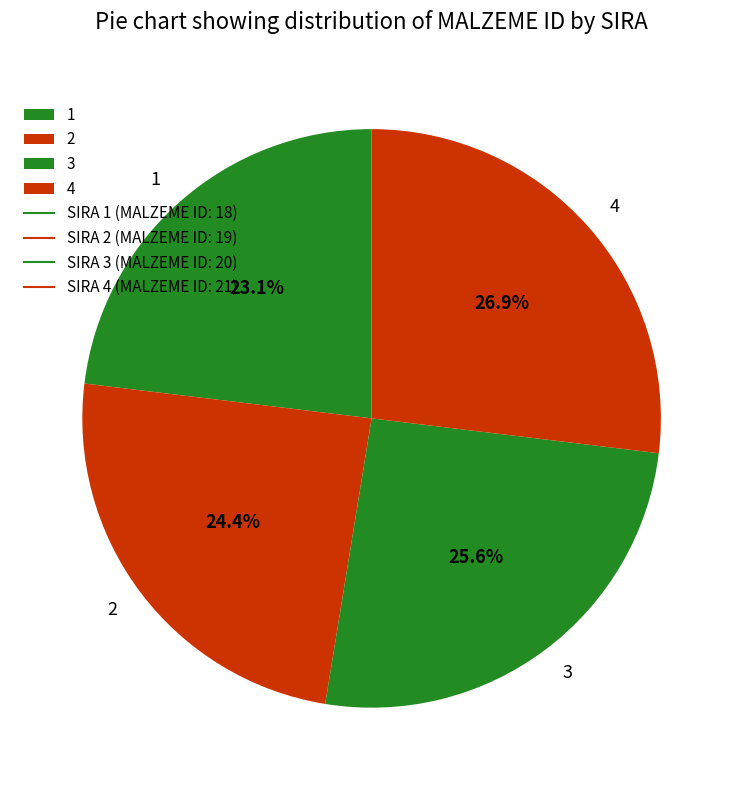

Which category has the biggest portion of the pie?

4